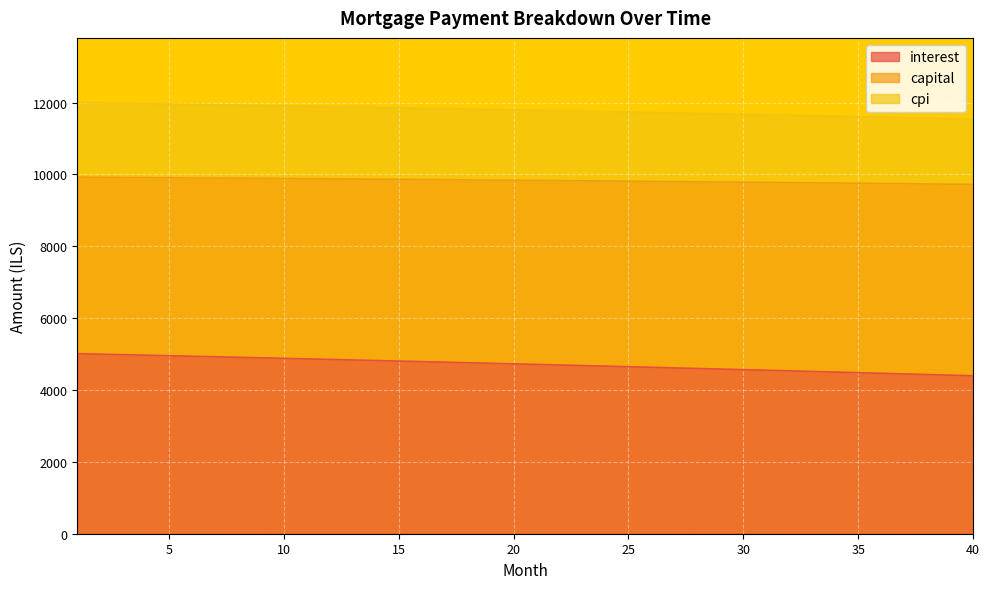

True or false: cpi and capital intersect in this chart.

False